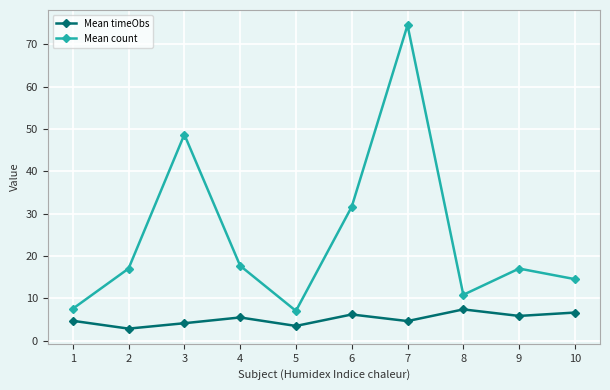

Is it true that Mean count equals 31.6 at 6?

True